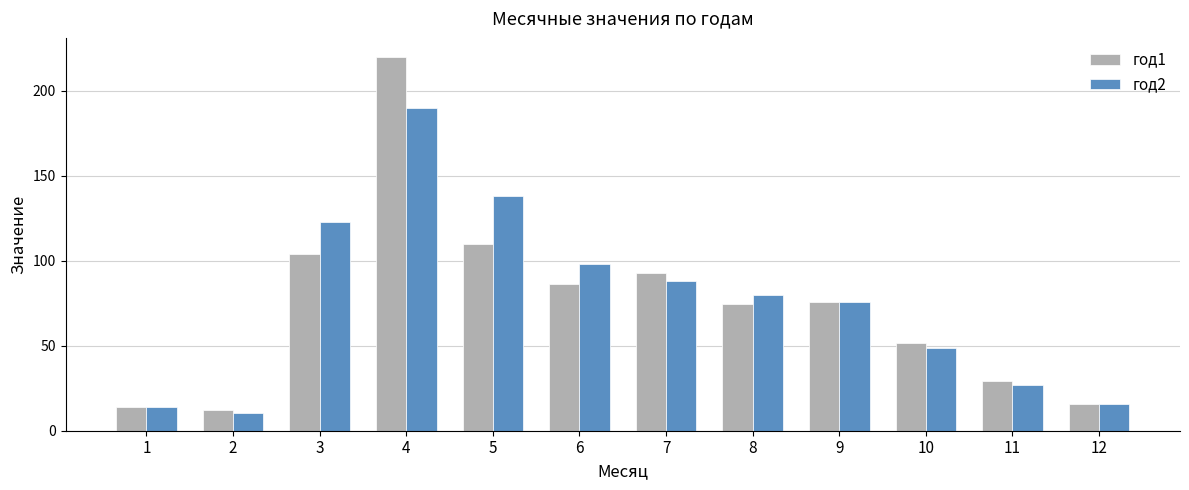

Which category has the highest value across all series?

4